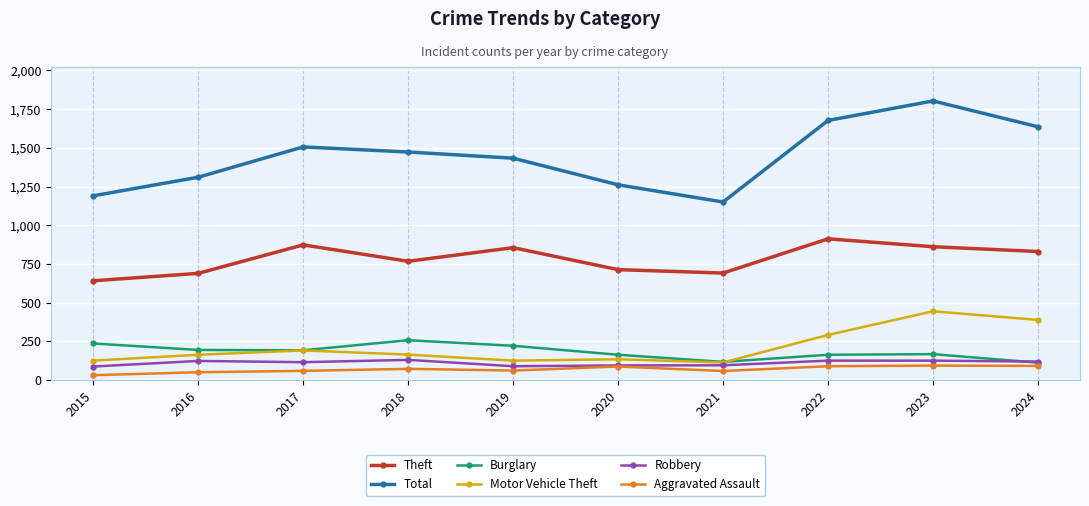

The Theft series shows 185 at 2019. True or false?

False